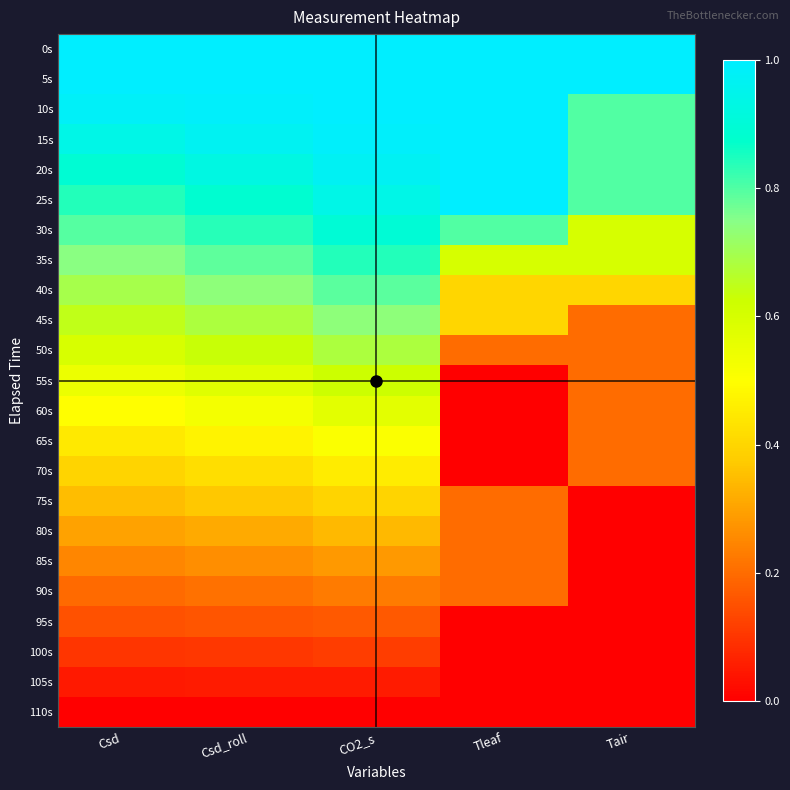

Which label corresponds to the smallest value in the chart?

Tleaf